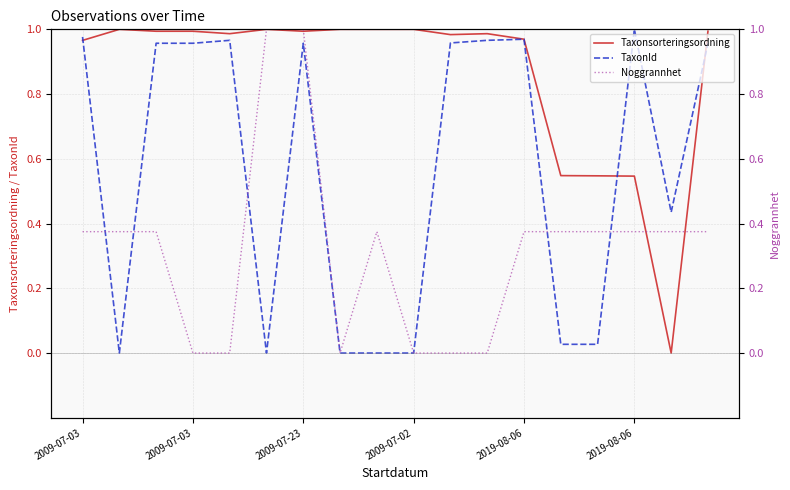

What is the label of the 17th point from the right?

2009-07-03